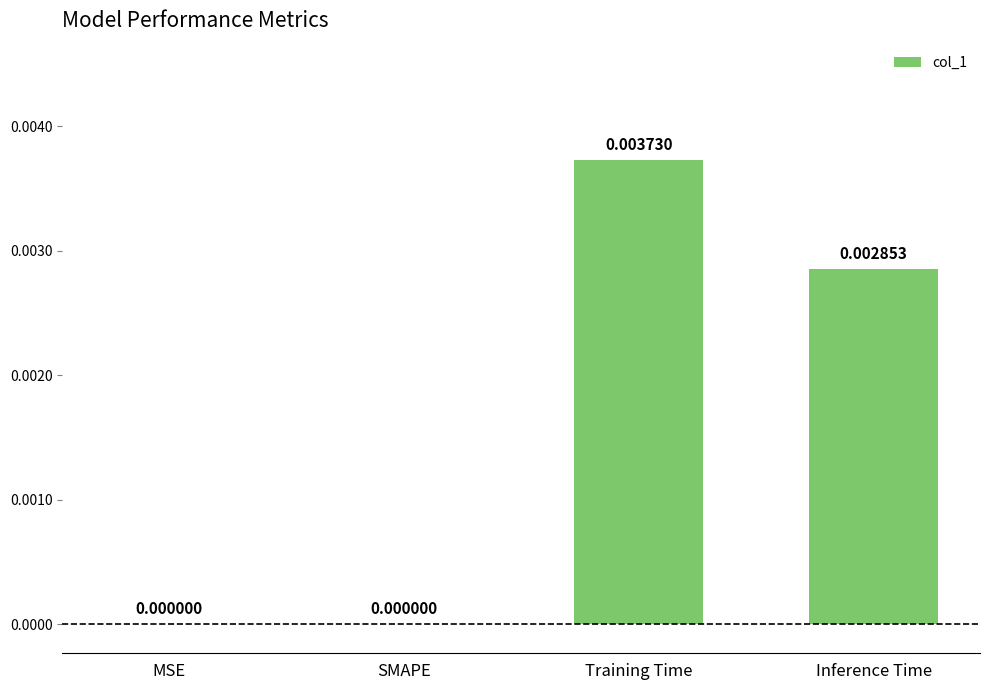

Between Inference Time and SMAPE, which is larger?

Inference Time